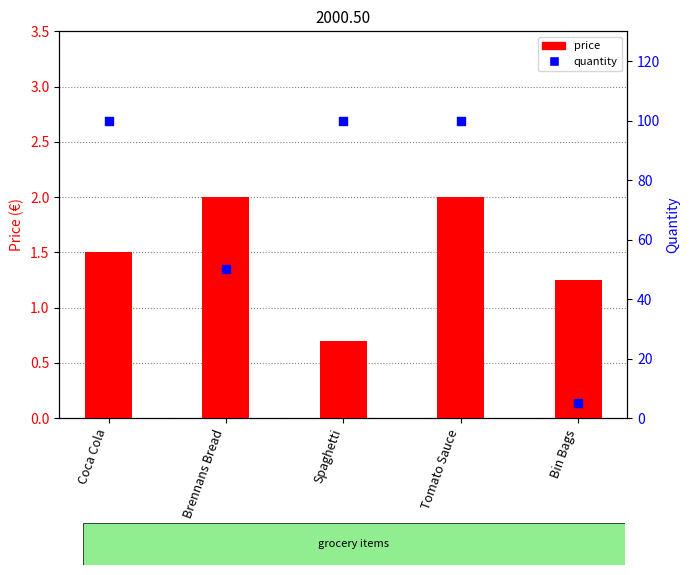

At how many categories does at least one series exceed 67?

3